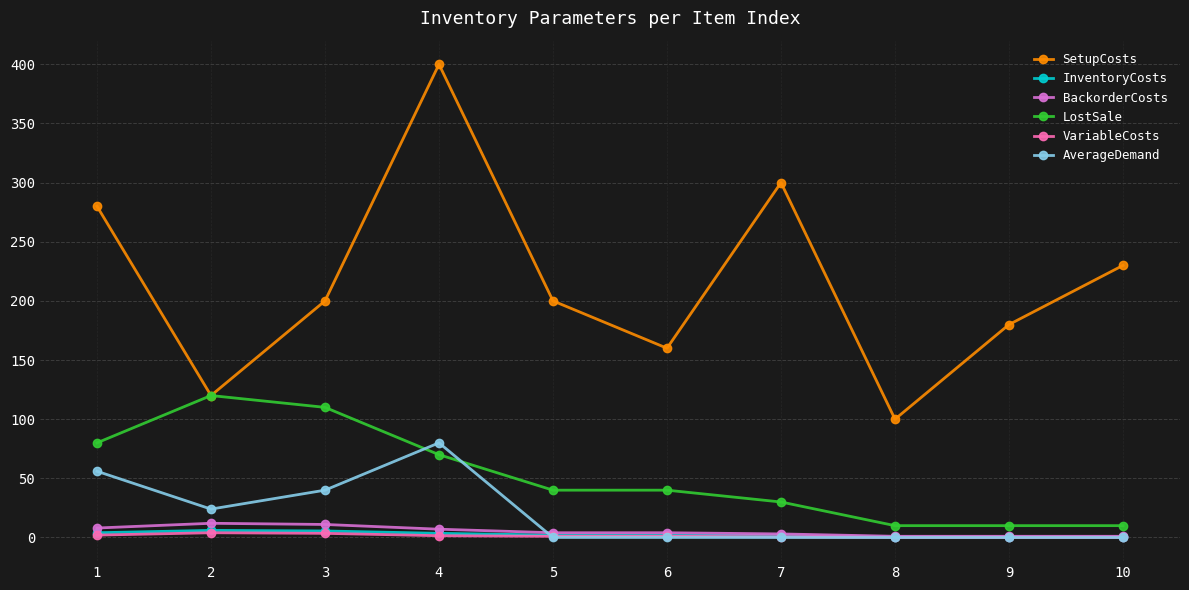

How many interior local valleys does the SetupCosts series have?

3